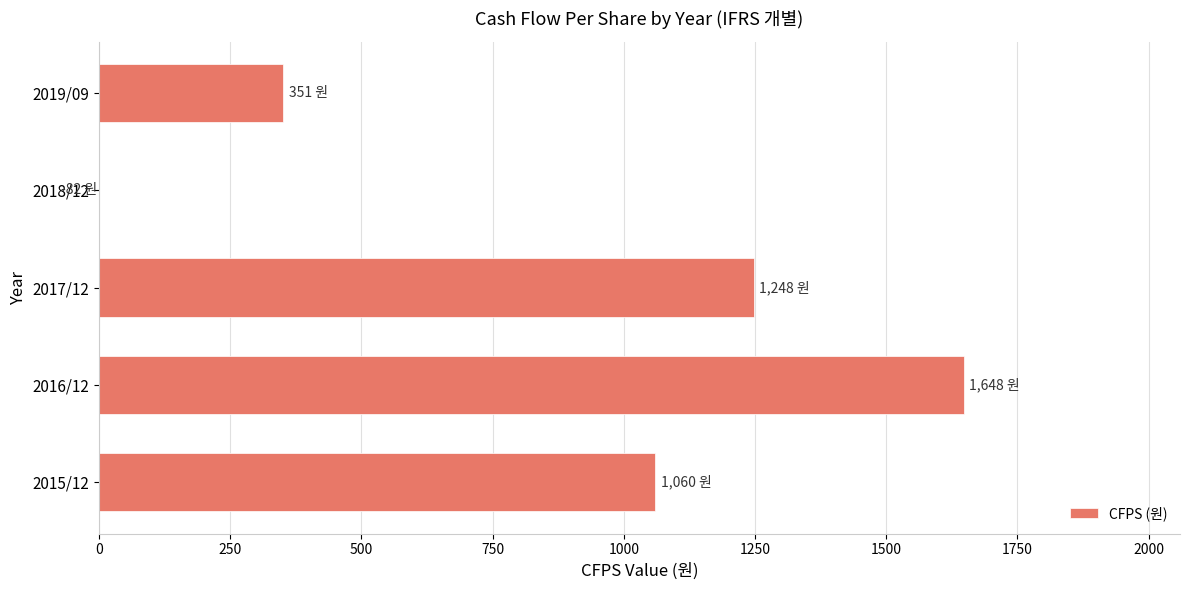

What is the value of the 2nd bar from the left?

1648